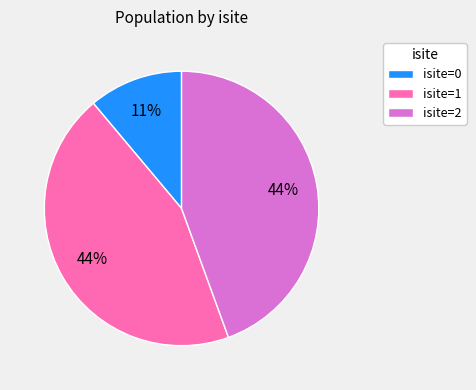

Is it true that isite=0 is 11% of the pie?

True